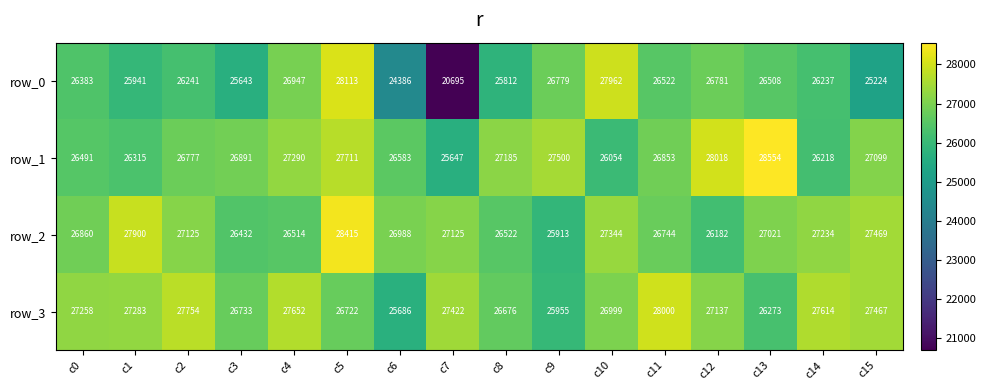

The value of row_1 at c3 is 26891. True or false?

True